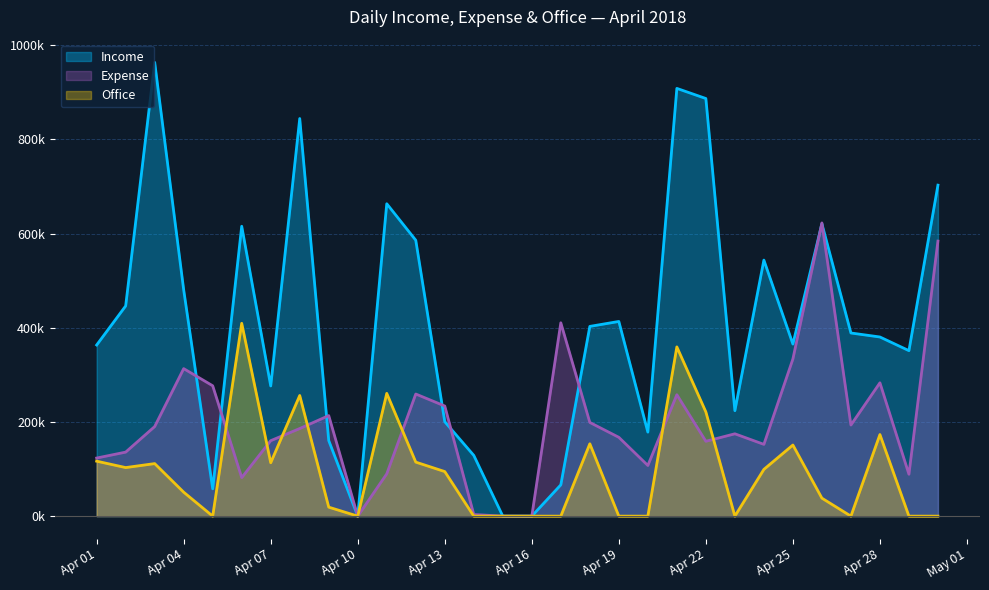

List the series in order of their peak value, lowest first.

Office, Expense, Income